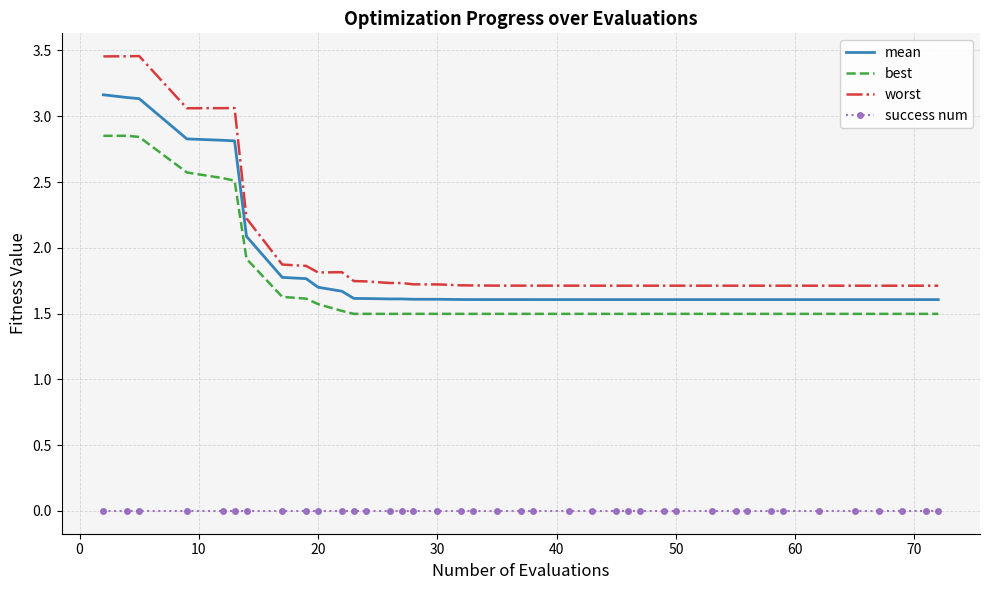

True or false: success num and best intersect in this chart.

False